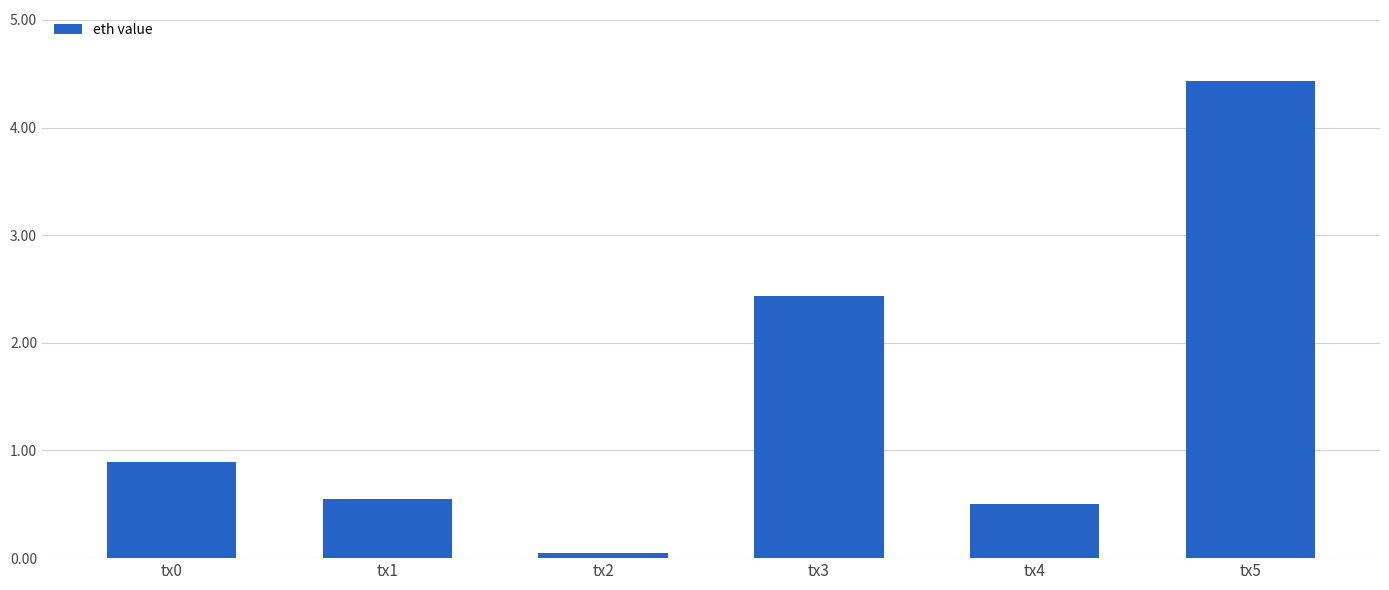

Reading left to right, list all the values displayed in this chart.

0.9	0.5	0.1	2.4	0.5	4.4